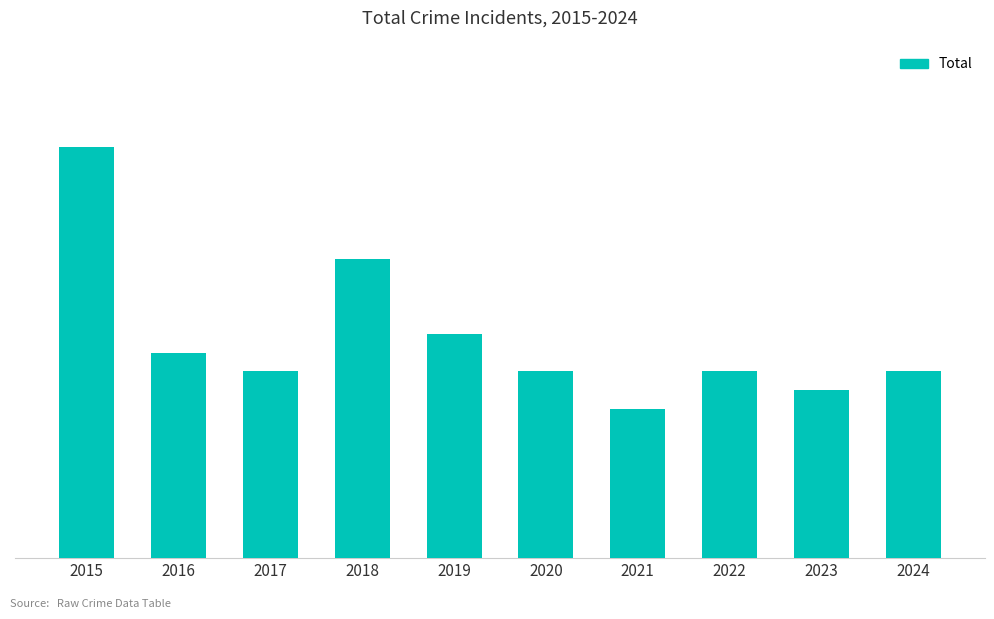

What is the change in value from 2015 to 2021?

-14